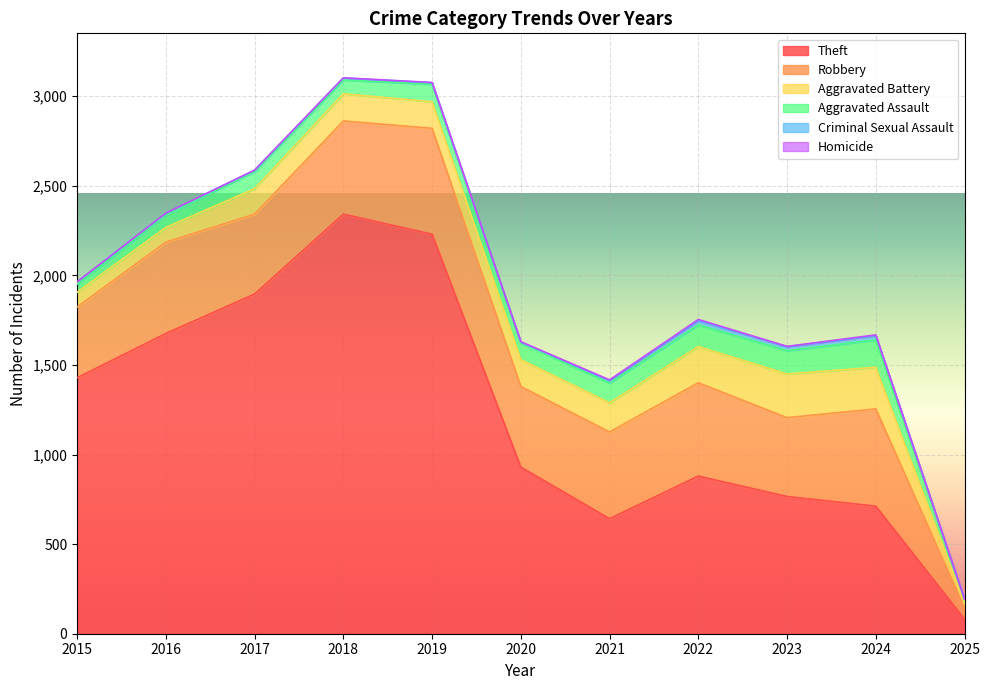

Rank the series at 2021 from lowest to highest value.

Homicide, Criminal Sexual Assault, Aggravated Assault, Aggravated Battery, Robbery, Theft